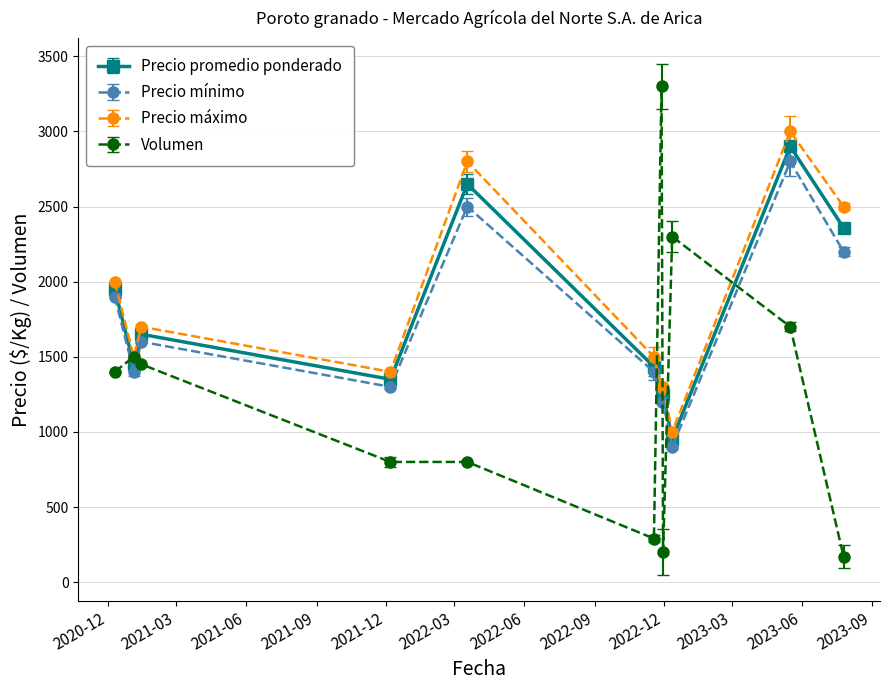

True or false: Precio mínimo has more than 1 points higher than both neighbors.

True